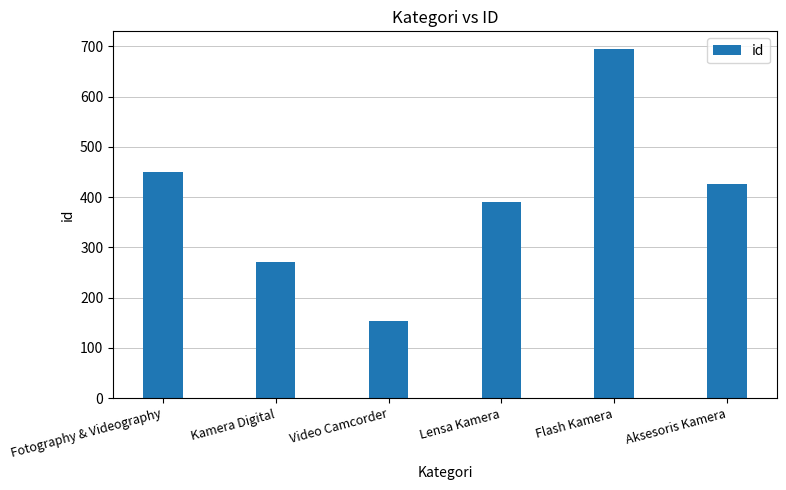

What is the label of the 5th bar from the right?

Kamera Digital